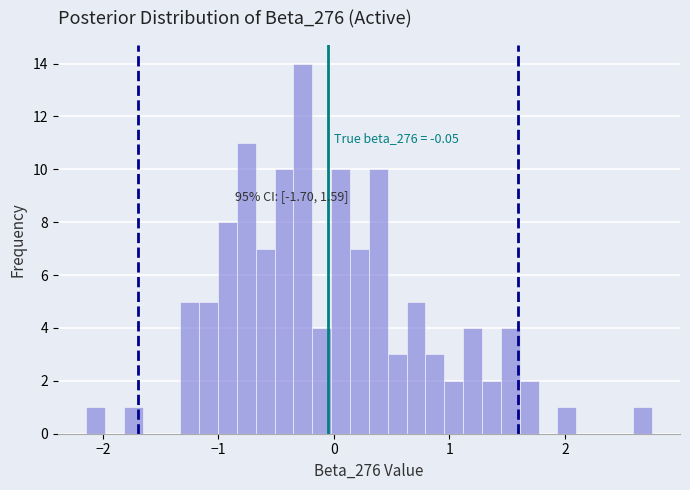

Read against the x-axis, roughly where is the centre of the tallest bar?

-0.3